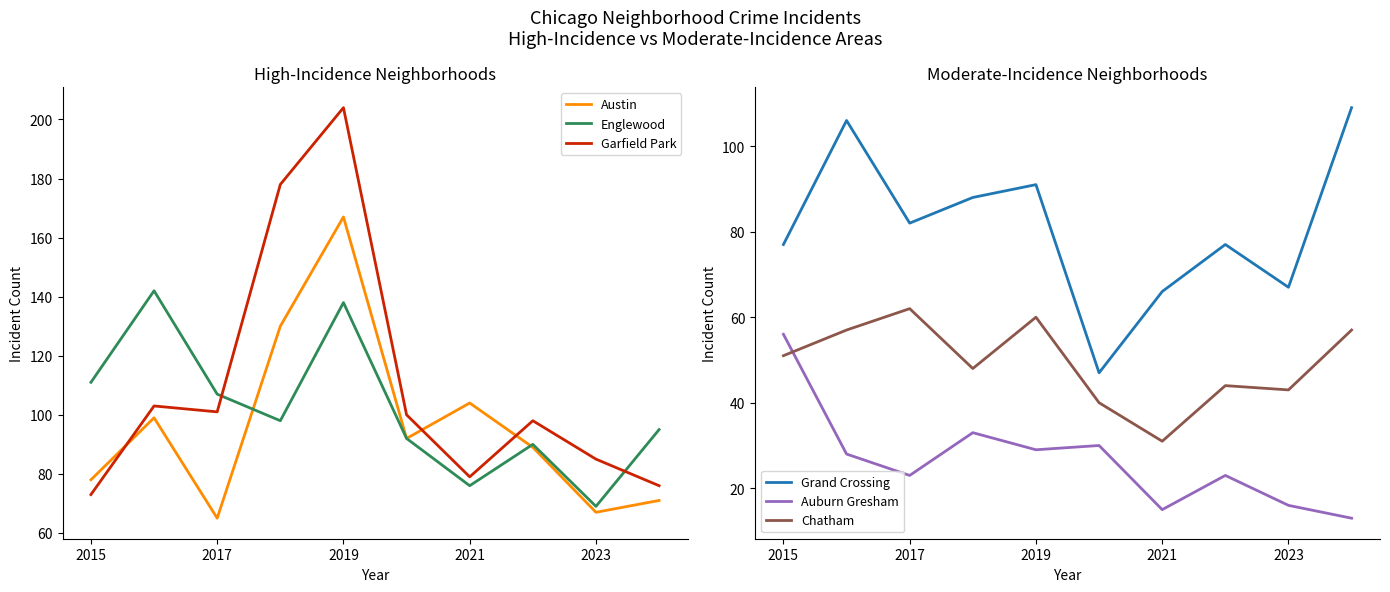

The Englewood series shows 118 at 2023. True or false?

False